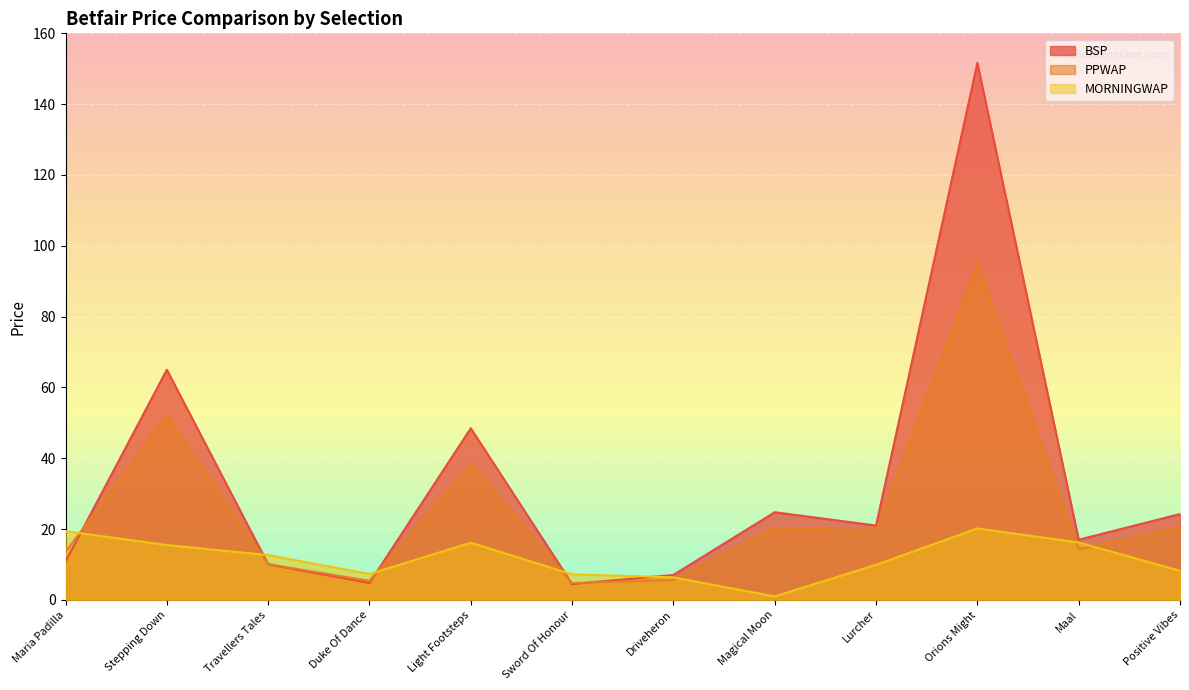

How many values in the PPWAP series are below 19?

6